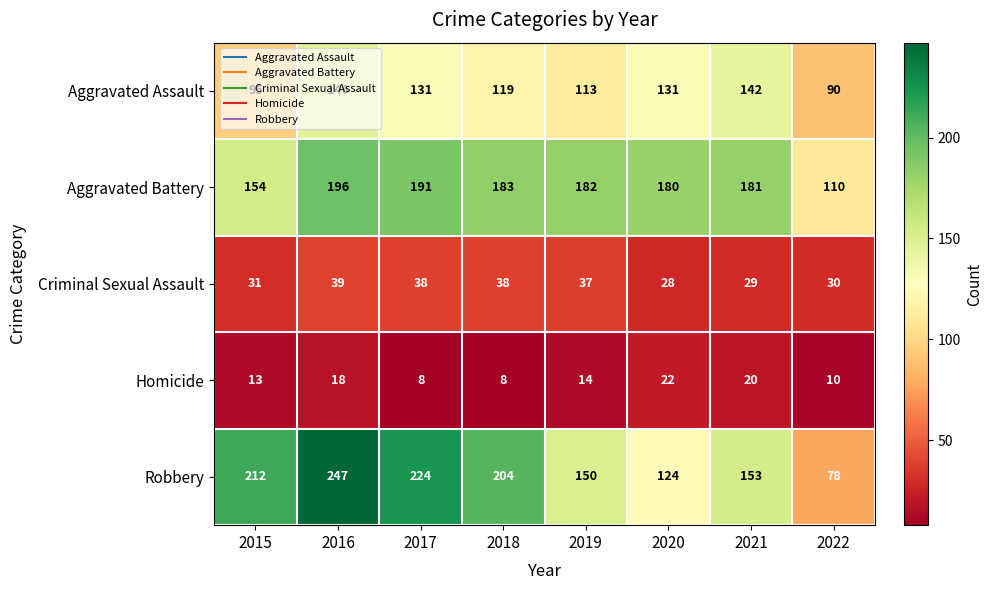

List the series in order of their peak value, highest first.

Robbery, Aggravated Battery, Aggravated Assault, Criminal Sexual Assault, Homicide